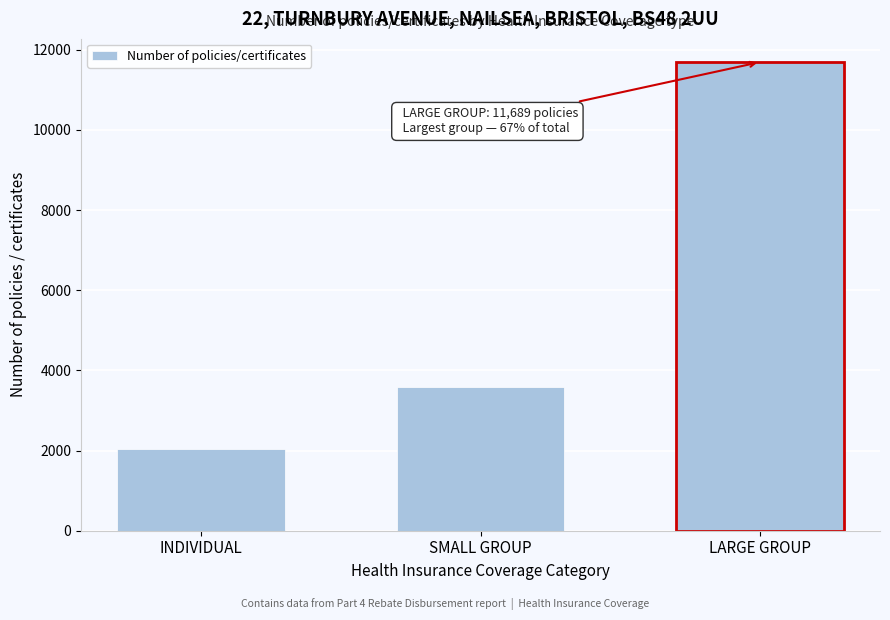

Reading right to left, list all the values displayed in this chart.

11689	3592	2049